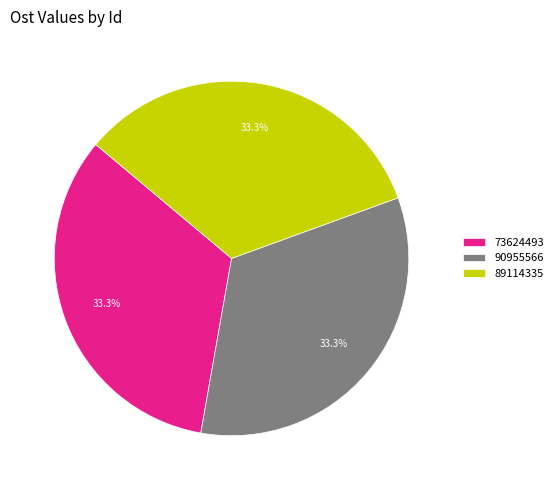

Is there a majority slice in this chart?

No